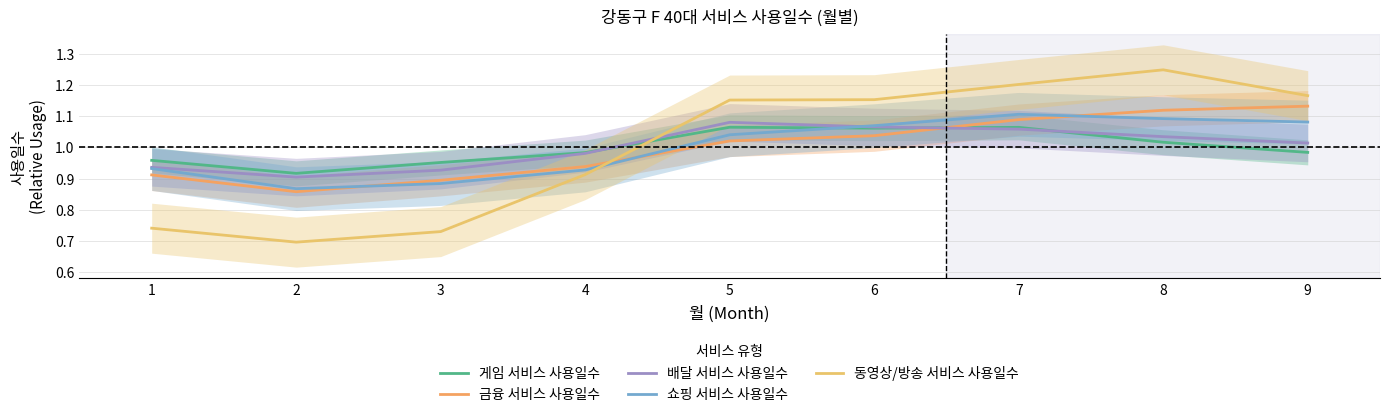

What is the value of the 금융 서비스 사용일수 point at the 8th from the left?

1.1